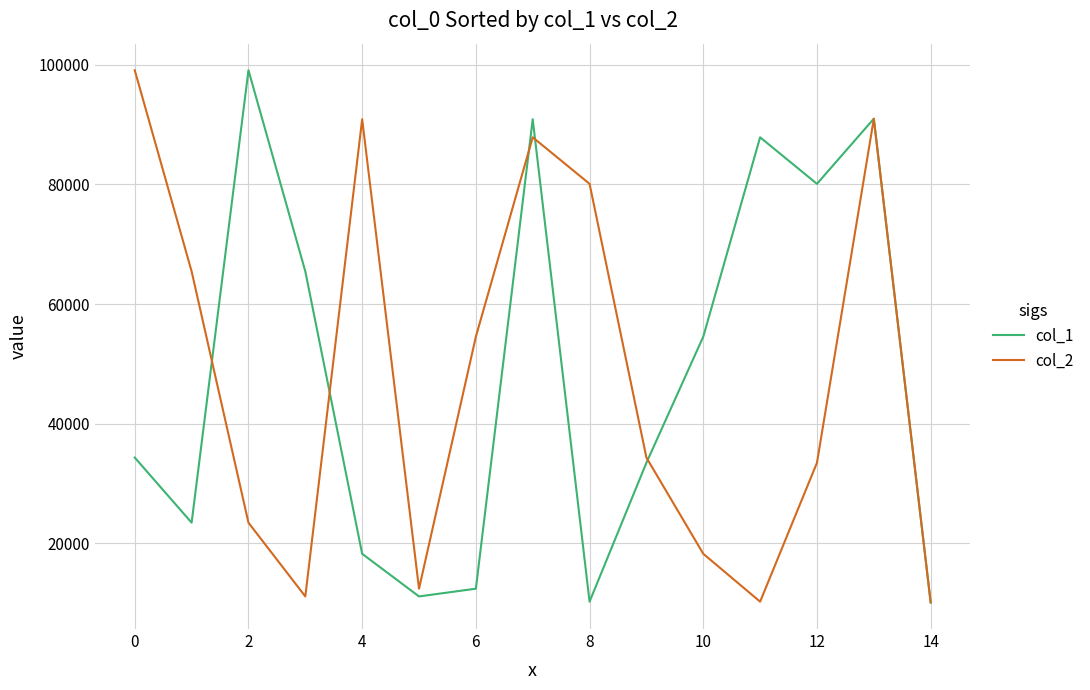

What is the maximum value for col_1?

99089